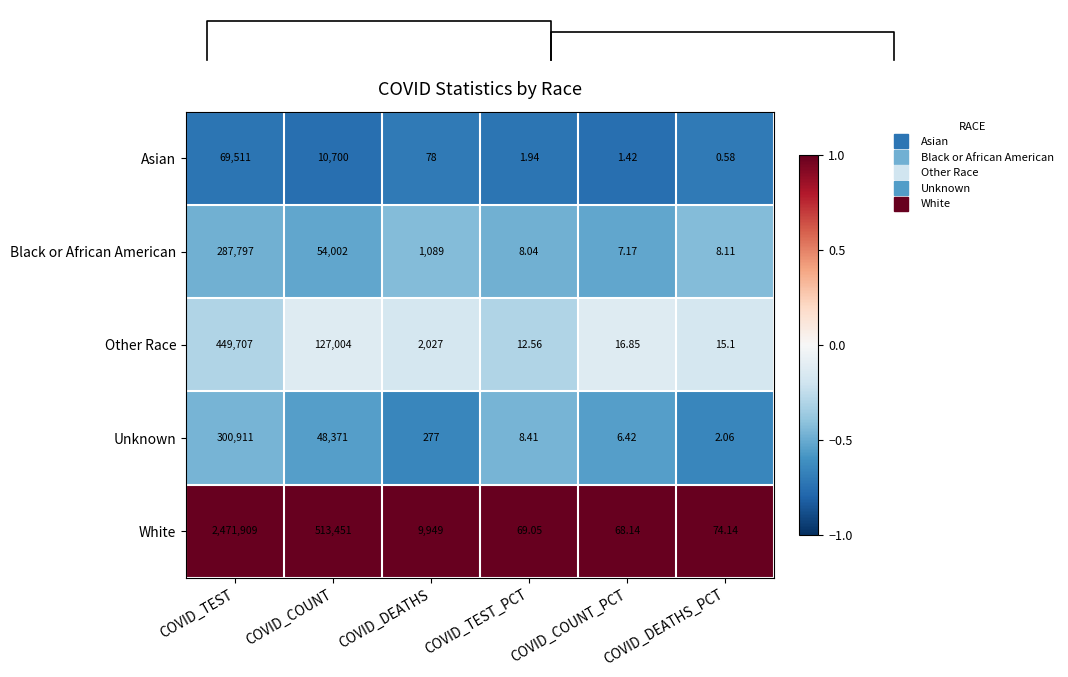

Between COVID_DEATHS and COVID_COUNT_PCT, which is larger?

COVID_DEATHS